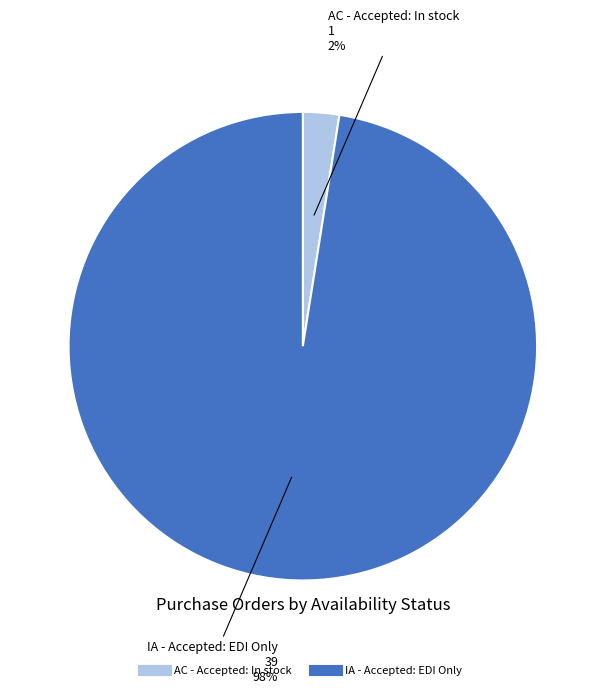

To the nearest percent, what is the average slice percentage?

50%